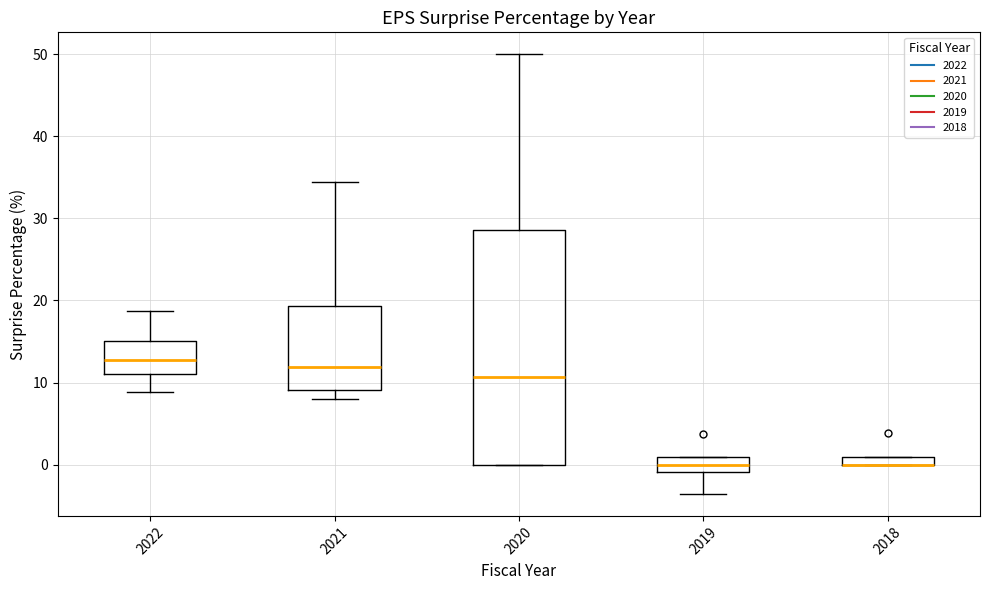

Comparing the boxes themselves (not the whiskers), which one is the tallest?

2020